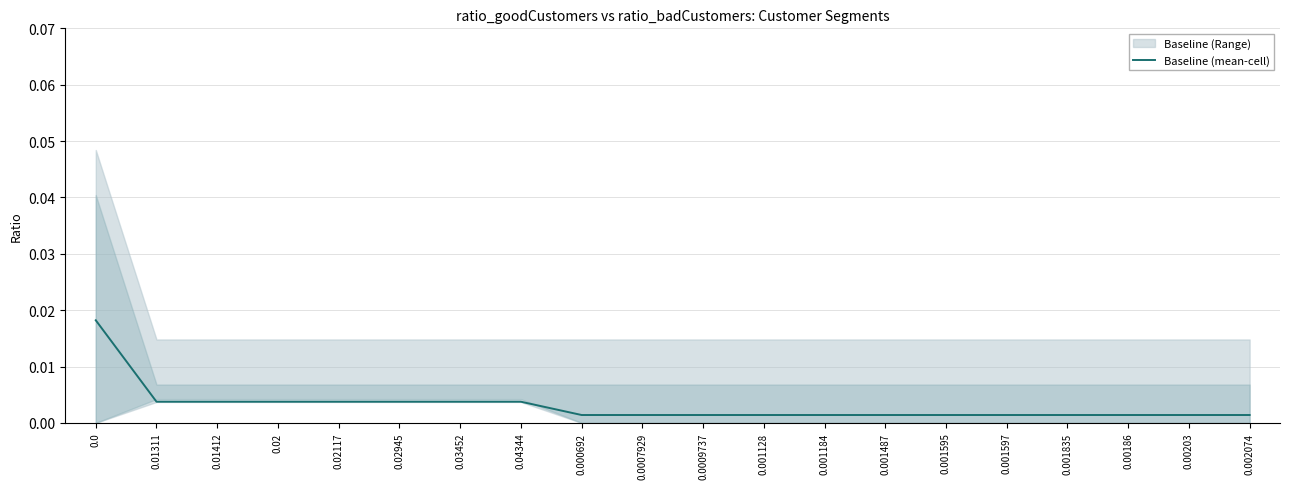

Rank the categories by value from lowest to highest.

0.000692, 0.0007929, 0.0009737, 0.001128, 0.001184, 0.001487, 0.001595, 0.001597, 0.001835, 0.00186, 0.00203, 0.002074, 0.01311, 0.01412, 0.02, 0.02117, 0.02945, 0.03452, 0.04344, 0.0